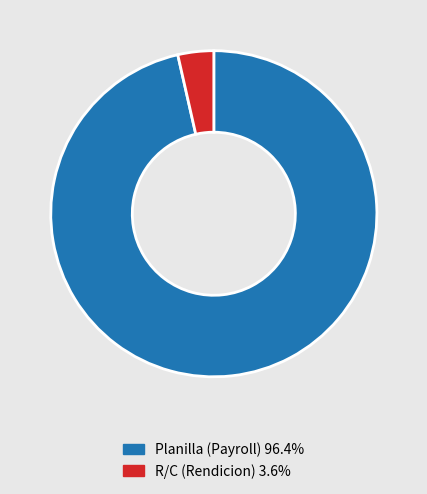

Is there a majority slice in this chart?

Yes